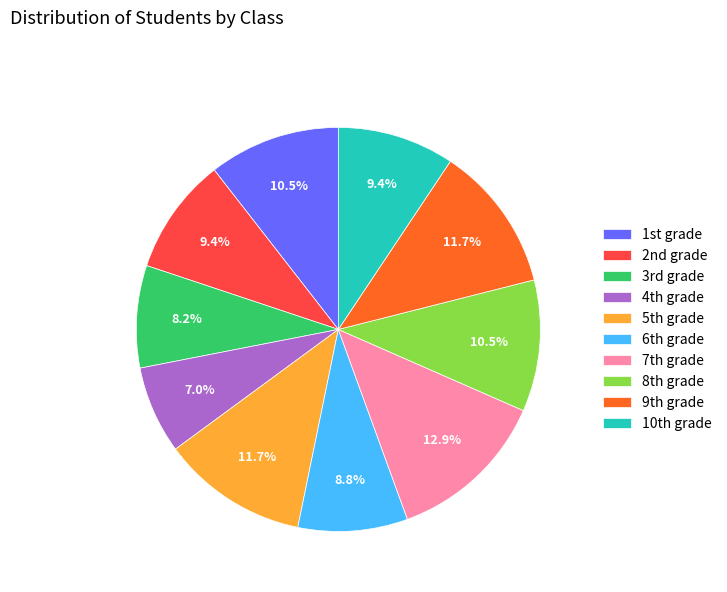

Is there a majority slice in this chart?

No